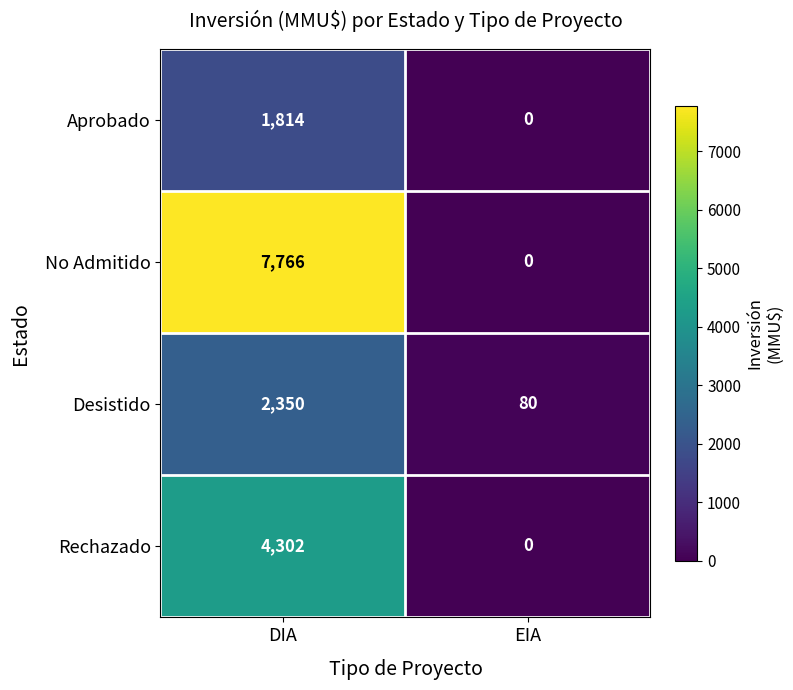

What is the spread (max minus min) of values at EIA?

80